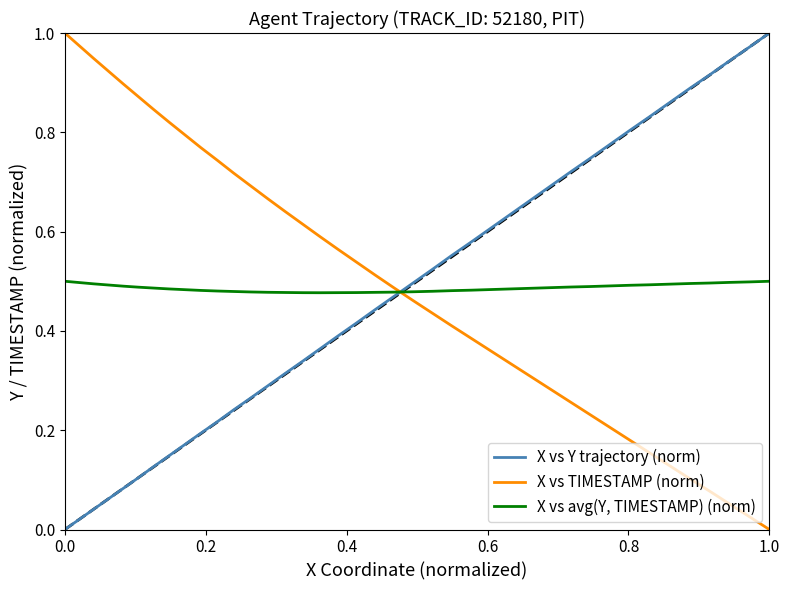

Which series ends up on top after the final intersection of X vs Y trajectory (norm) and X vs TIMESTAMP (norm)?

X vs Y trajectory (norm)